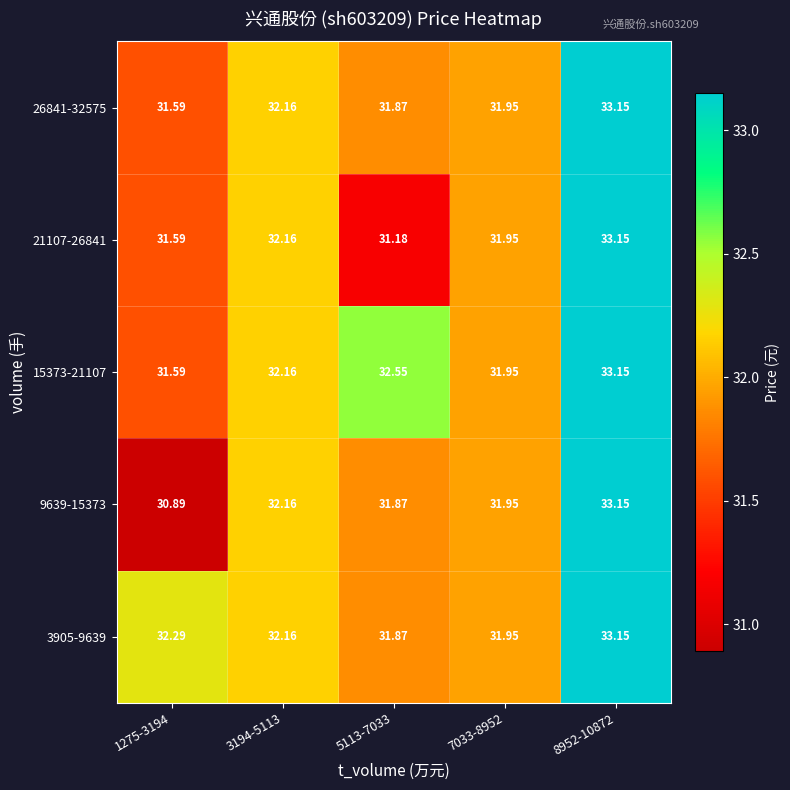

Is the value of 15373-21107 at 8952-10872 greater than the value of 3905-9639 at 7033-8952?

Yes